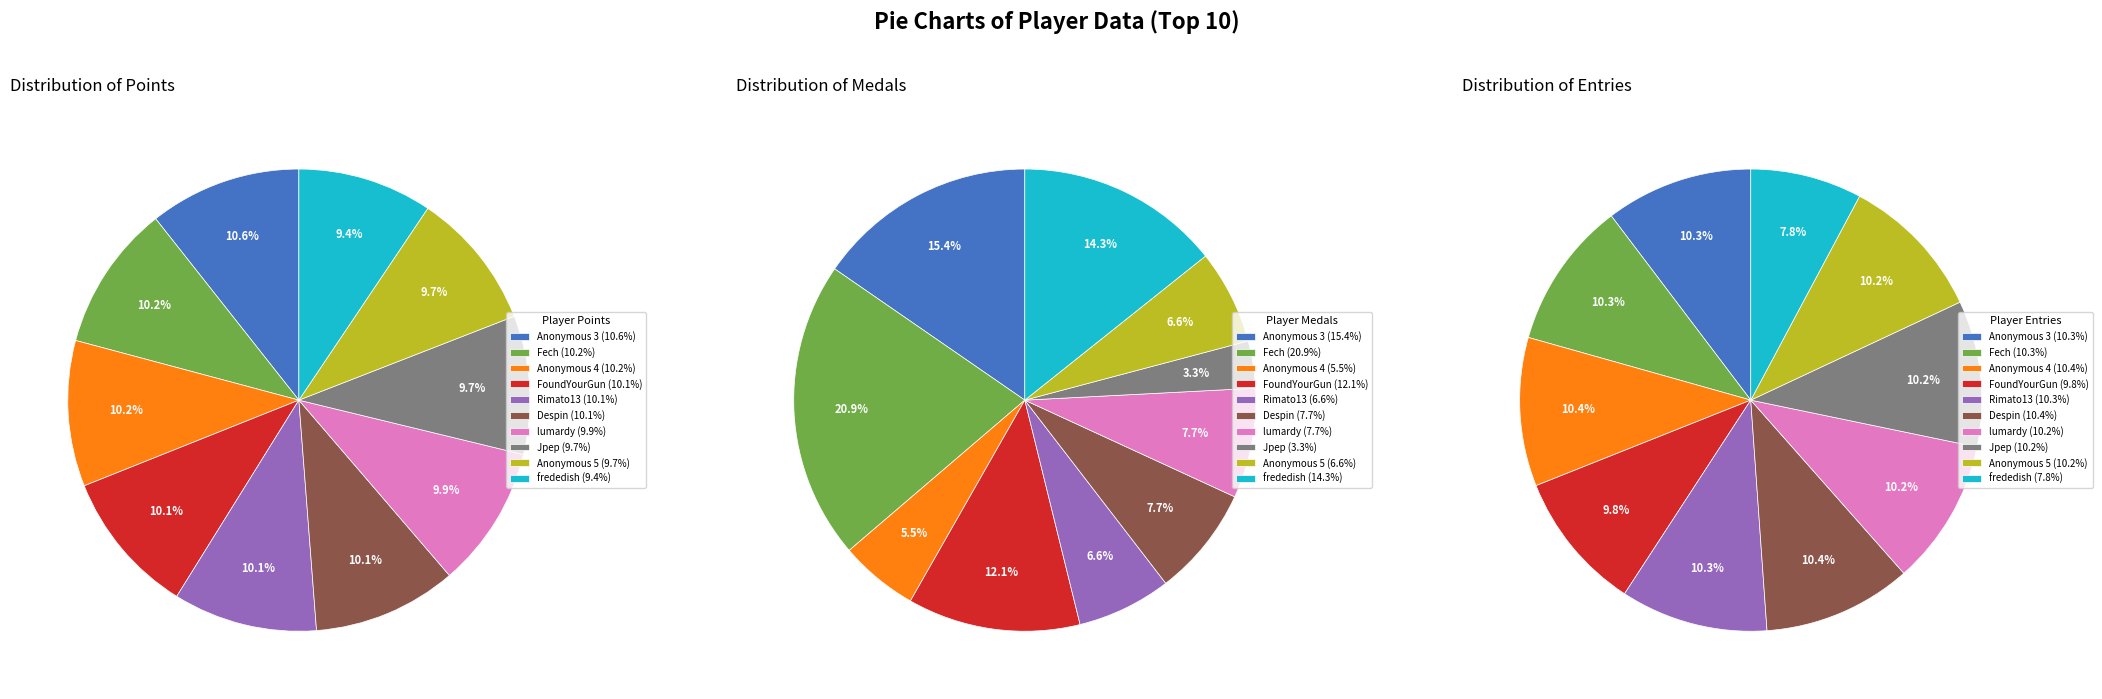

To the nearest percent, what is the difference between the Entries and Medals slice percentages?

1%